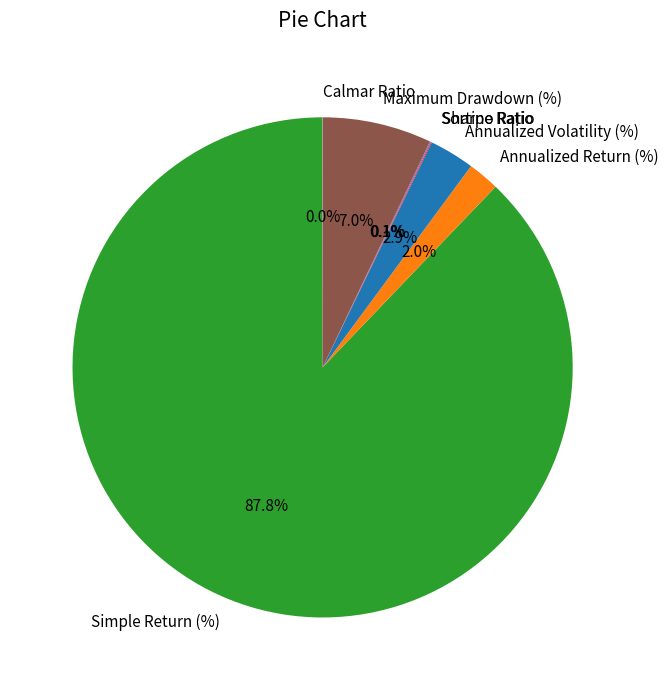

Which has a higher value, Annualized Return (%) or Simple Return (%)?

Simple Return (%)